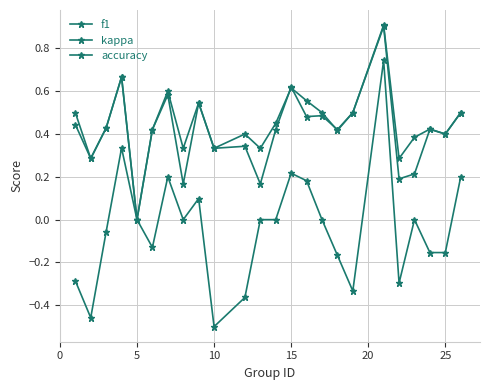

Does the chart display data point markers on the line(s)?

Yes